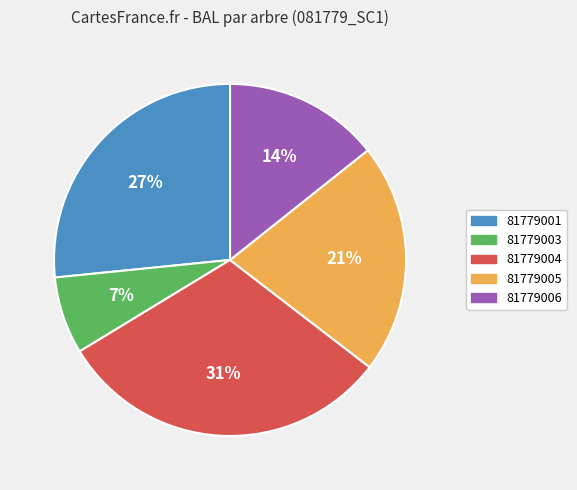

Is there a majority slice in this chart?

No